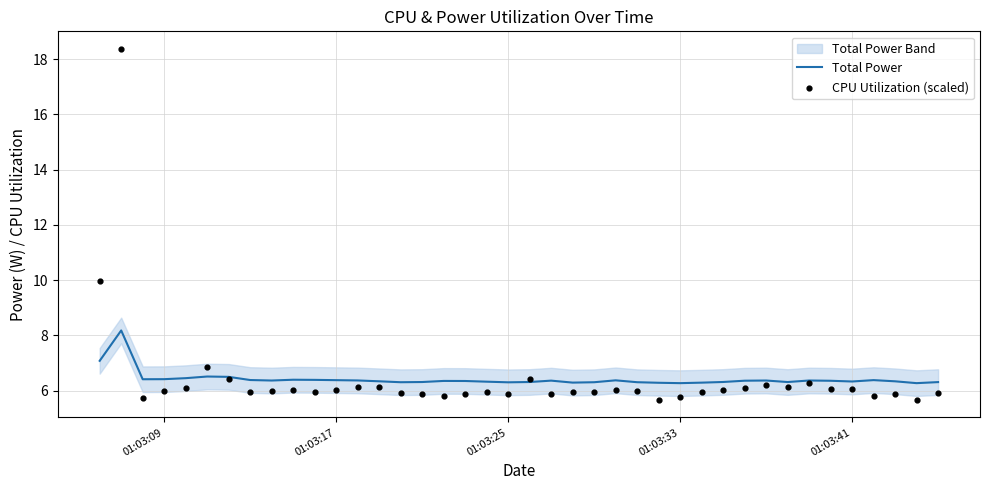

What is the minimum value for Total Power?

6.3